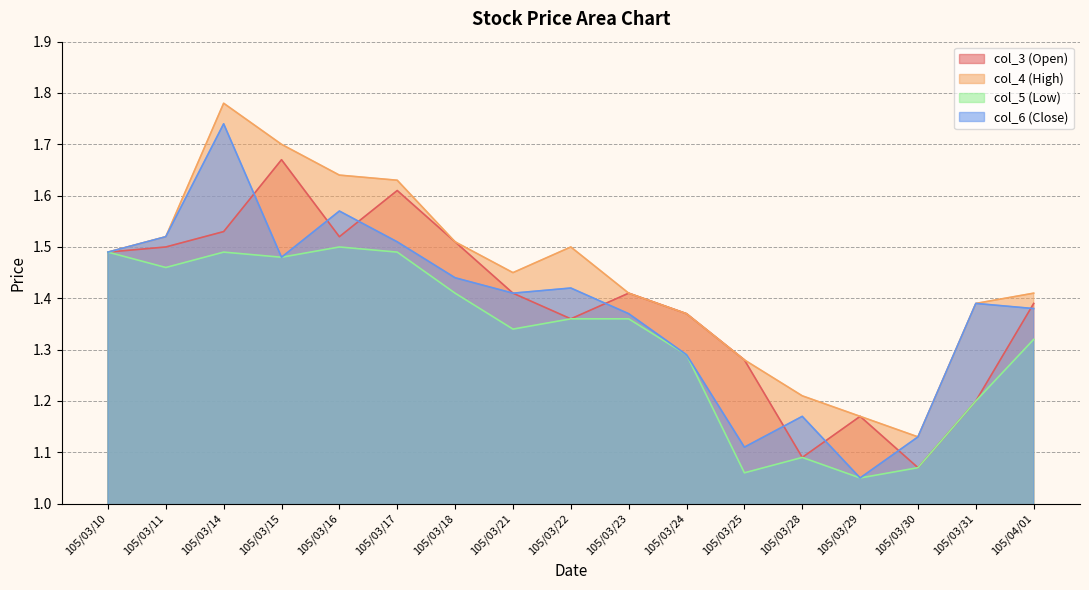

Rank the categories by col_6 value from lowest to highest.

105/03/29, 105/03/25, 105/03/30, 105/03/28, 105/03/24, 105/03/23, 105/04/01, 105/03/31, 105/03/21, 105/03/22, 105/03/18, 105/03/15, 105/03/10, 105/03/17, 105/03/11, 105/03/16, 105/03/14